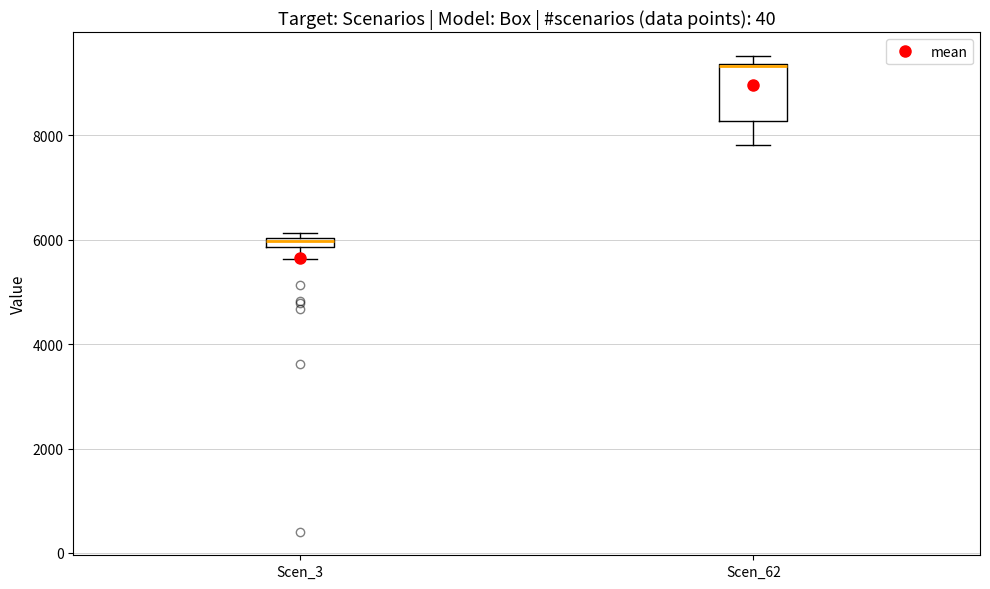

Which box has the lowest median line?

Scen_3